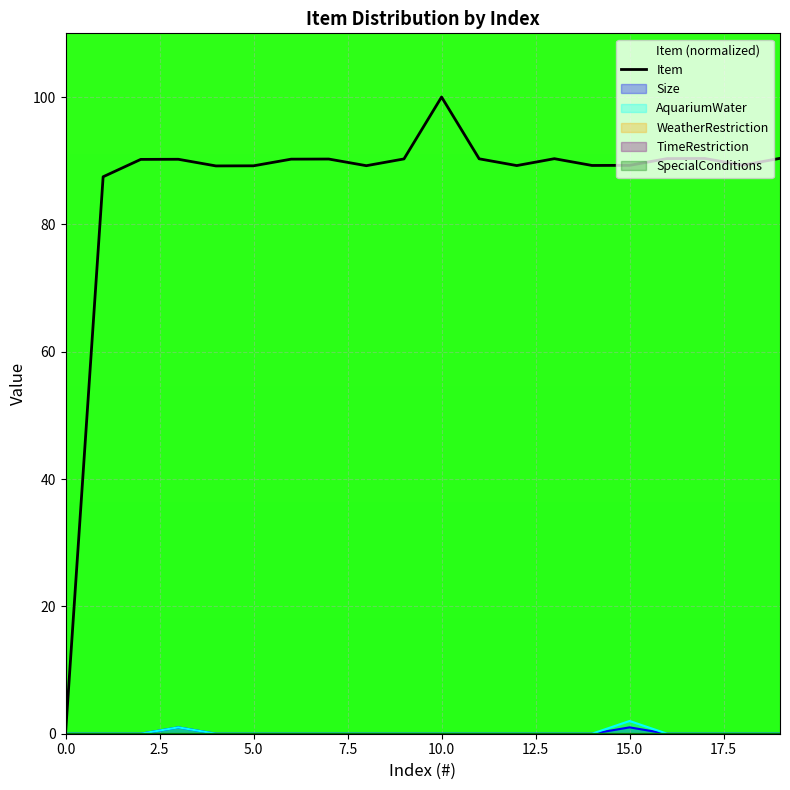

The value of AquariumWater at 5.0 is 0.0. True or false?

True